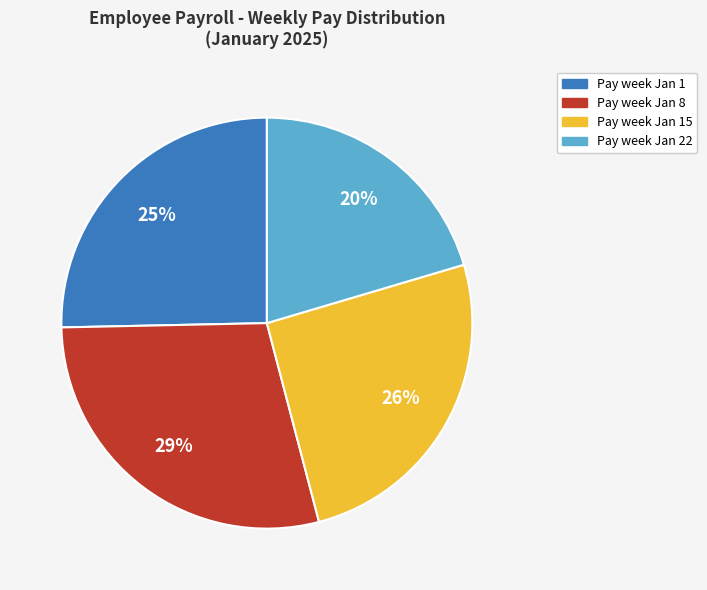

To the nearest percent, what is the average slice percentage?

25%